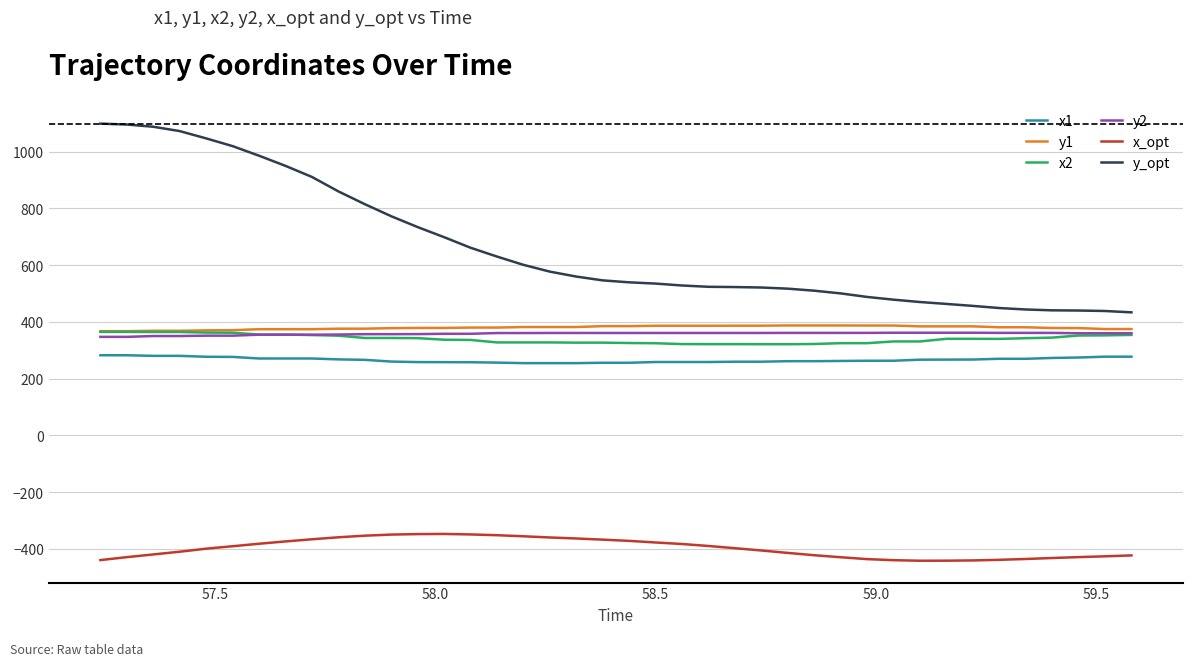

True or false: x1 and y1 intersect in this chart.

False